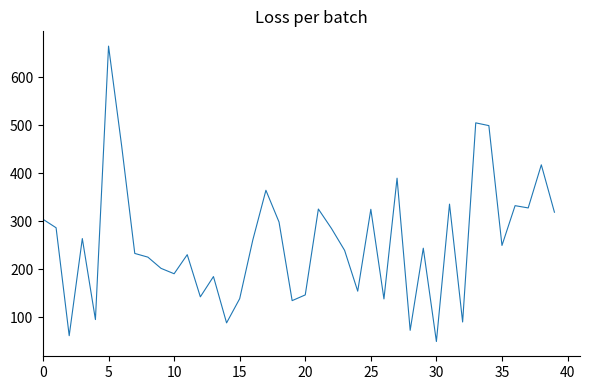

What is the minimum value shown in the chart?

49.9